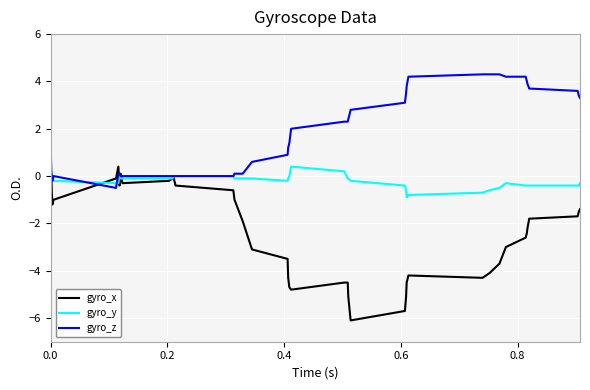

True or false: gyro_z and gyro_x cross at least once.

True